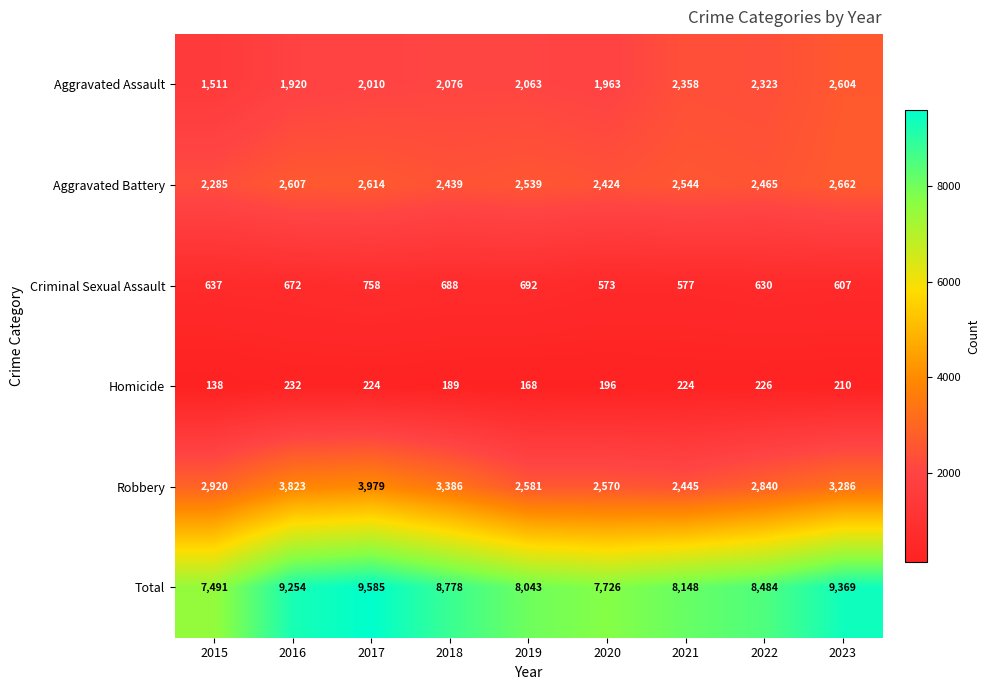

Which category has the highest value across all series?

2017